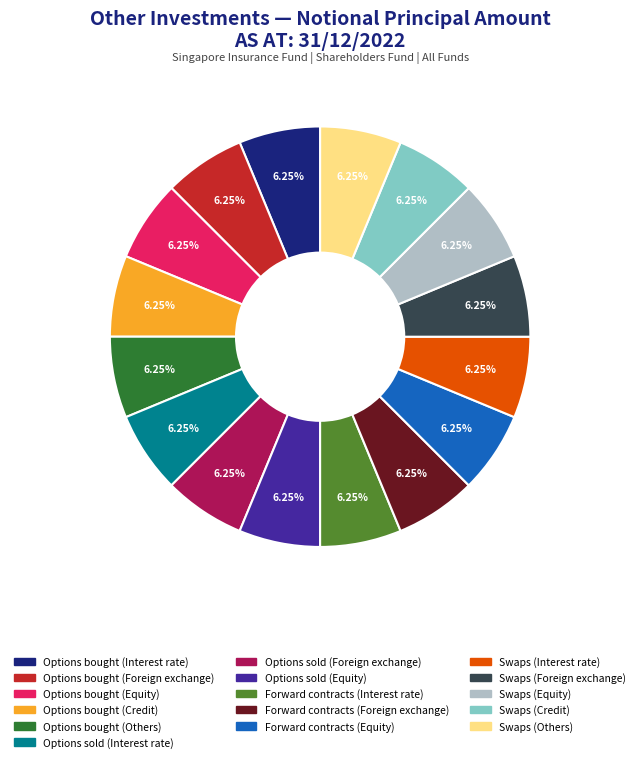

To the nearest percent, what percentage of the pie is Swaps (Equity)?

6%